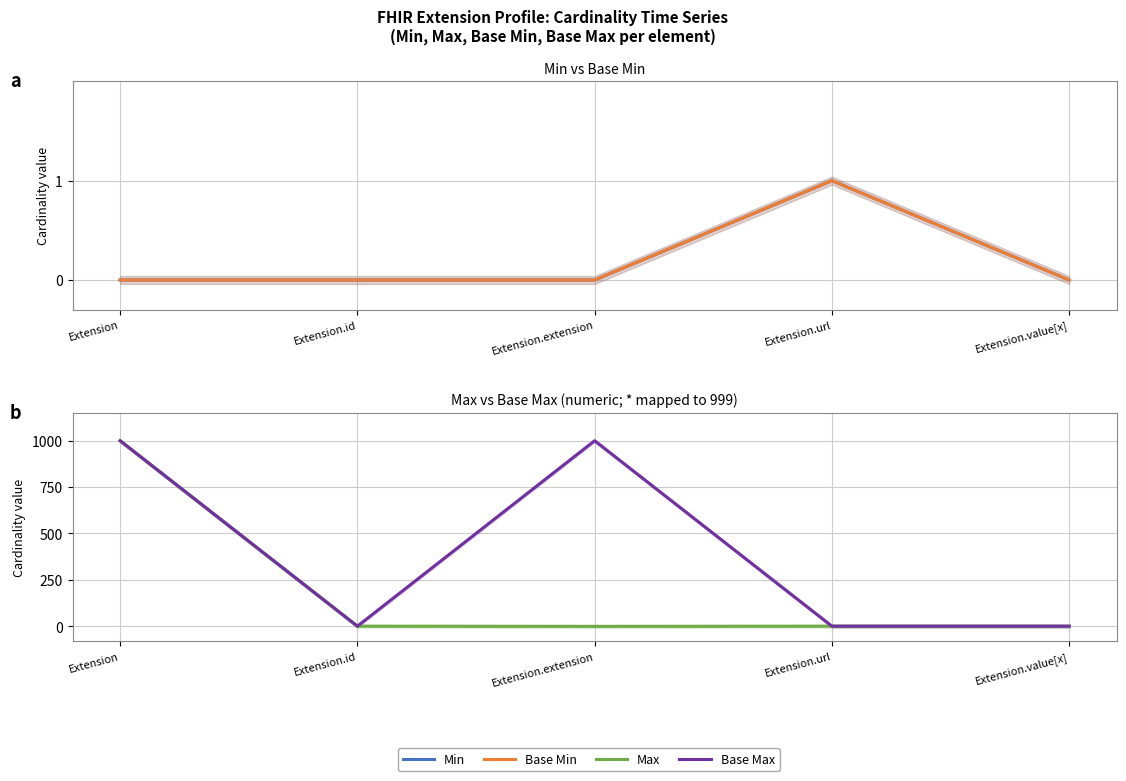

What is the maximum value shown in the chart?

999